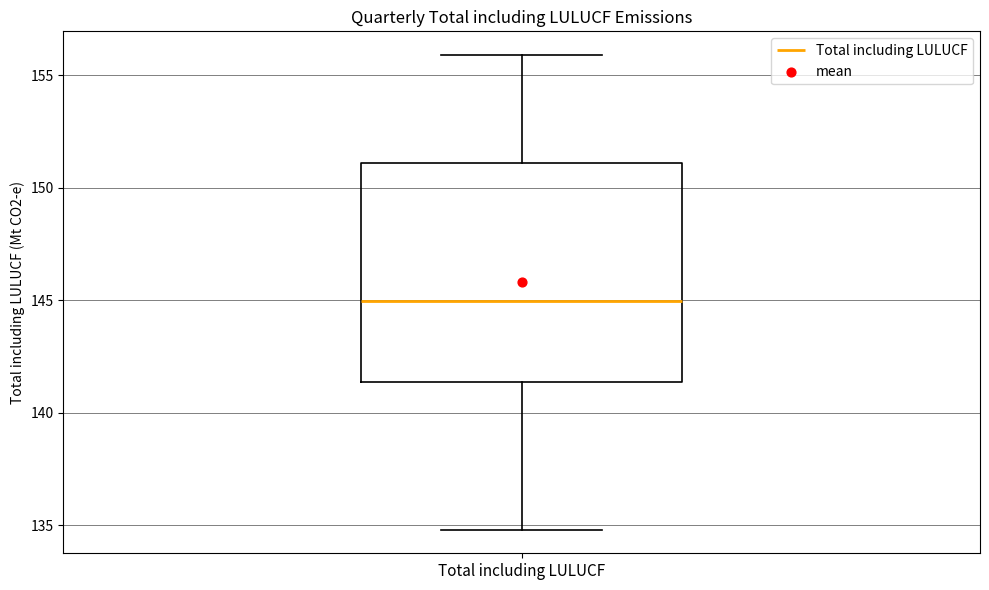

Where is the upper edge of the box for Total including LULUCF on the y-axis? The values are not printed on the chart, so give them approximately, as read against the axis.

151.0